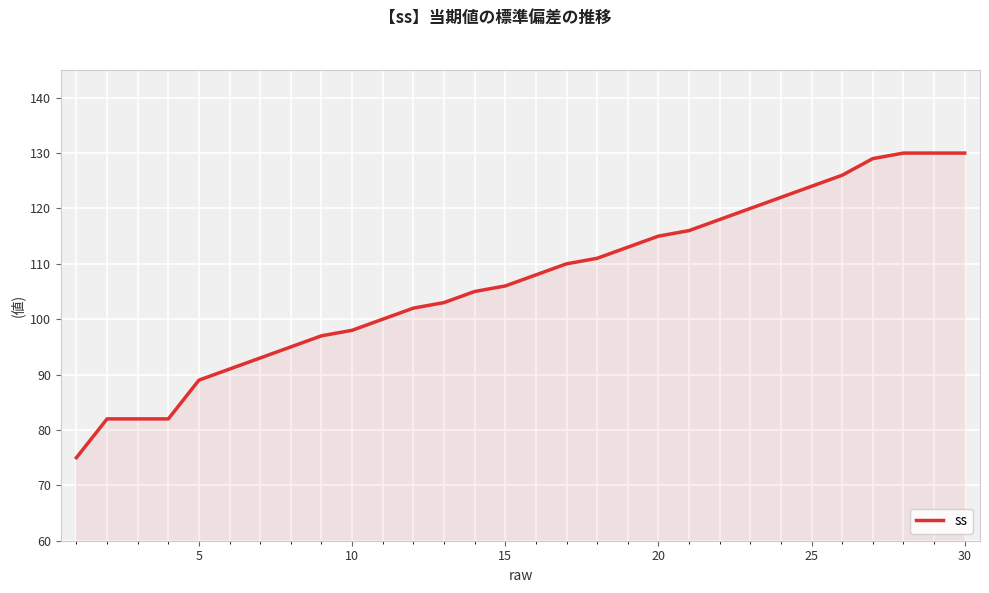

Reading left to right, what are all the values shown in this chart?

75	82	82	82	89	91	93	95	97	98	100	102	103	105	106	108	110	111	113	115	116	118	120	122	124	126	129	130	130	130